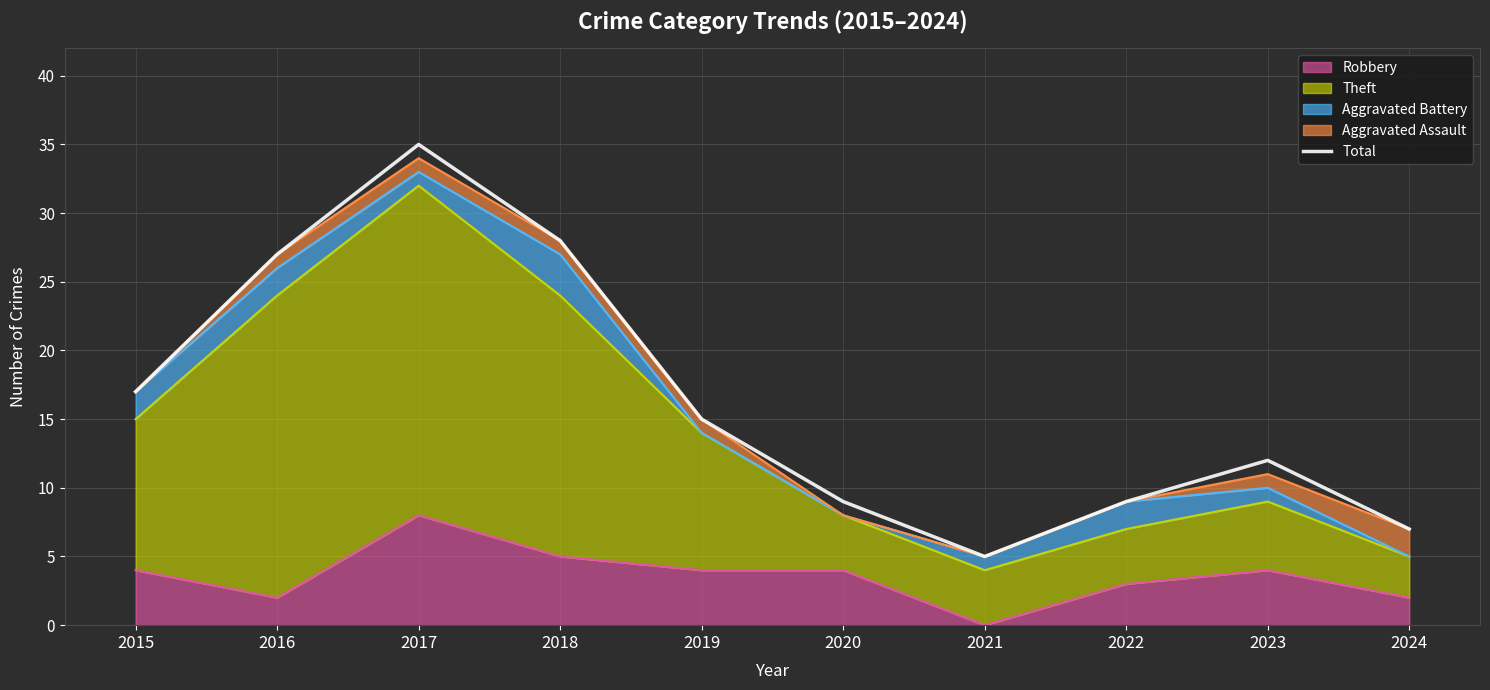

What value does the data have at 2020, to the nearest 5?

10